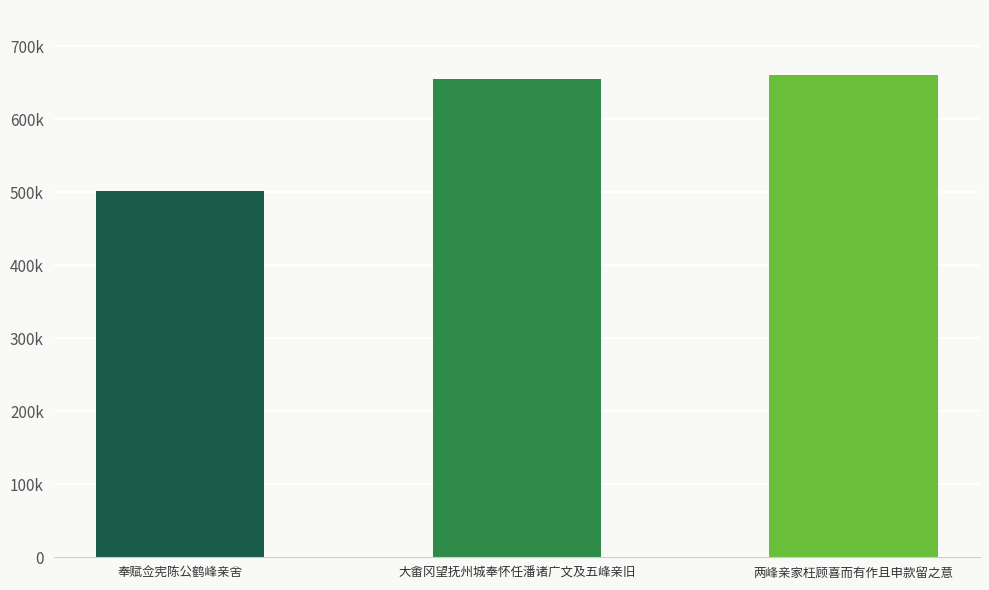

List the labels in order of value, largest first.

两峰亲家枉顾喜而有作且申款留之意, 大畬冈望抚州城奉怀任潘诸广文及五峰亲旧, 奉赋佥宪陈公鹤峰亲舍